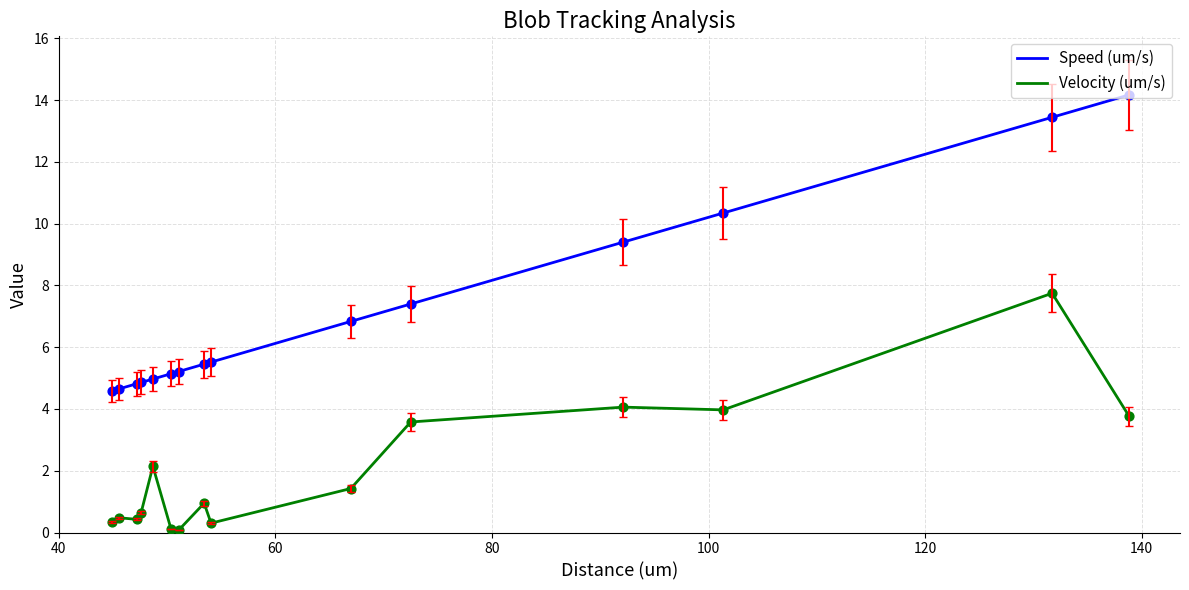

What are all the series names shown in the legend?

Speed (um/s), Velocity (um/s)